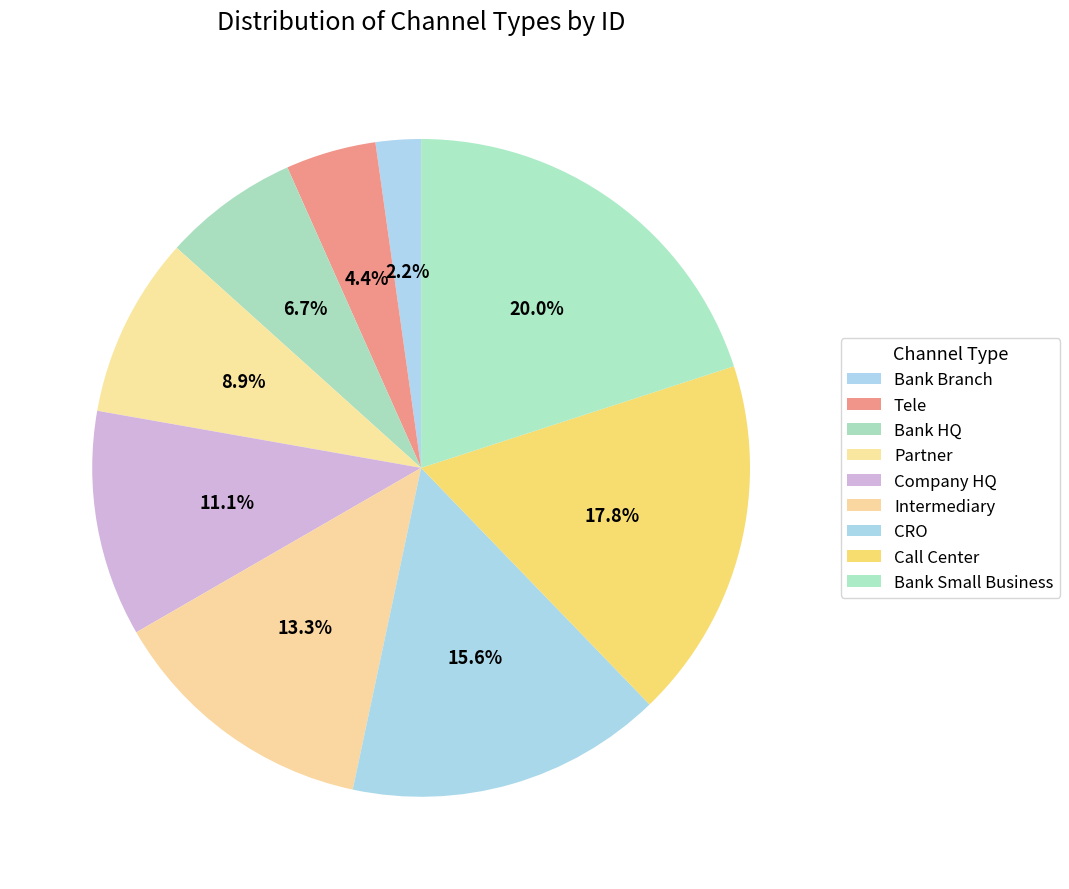

How many slices are in this pie chart?

9